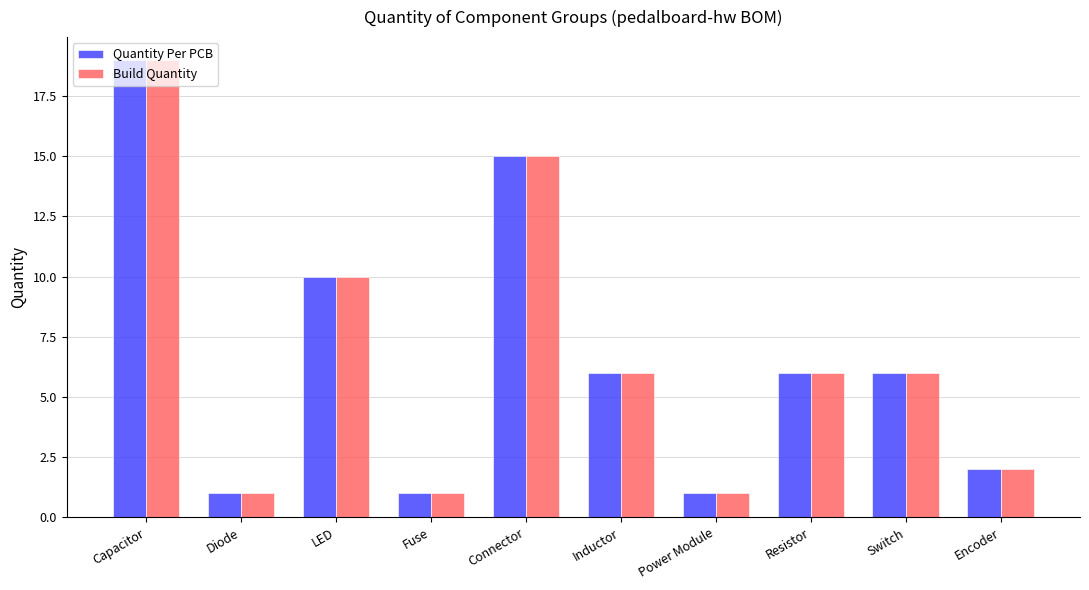

Reading right to left, transcribe all the data shown in this chart.

Quantity Per PCB: Encoder=2	Switch=6	Resistor=6	Power Module=1	Inductor=6	Connector=15	Fuse=1	LED=10	Diode=1	Capacitor=19
Build Quantity: Encoder=2	Switch=6	Resistor=6	Power Module=1	Inductor=6	Connector=15	Fuse=1	LED=10	Diode=1	Capacitor=19